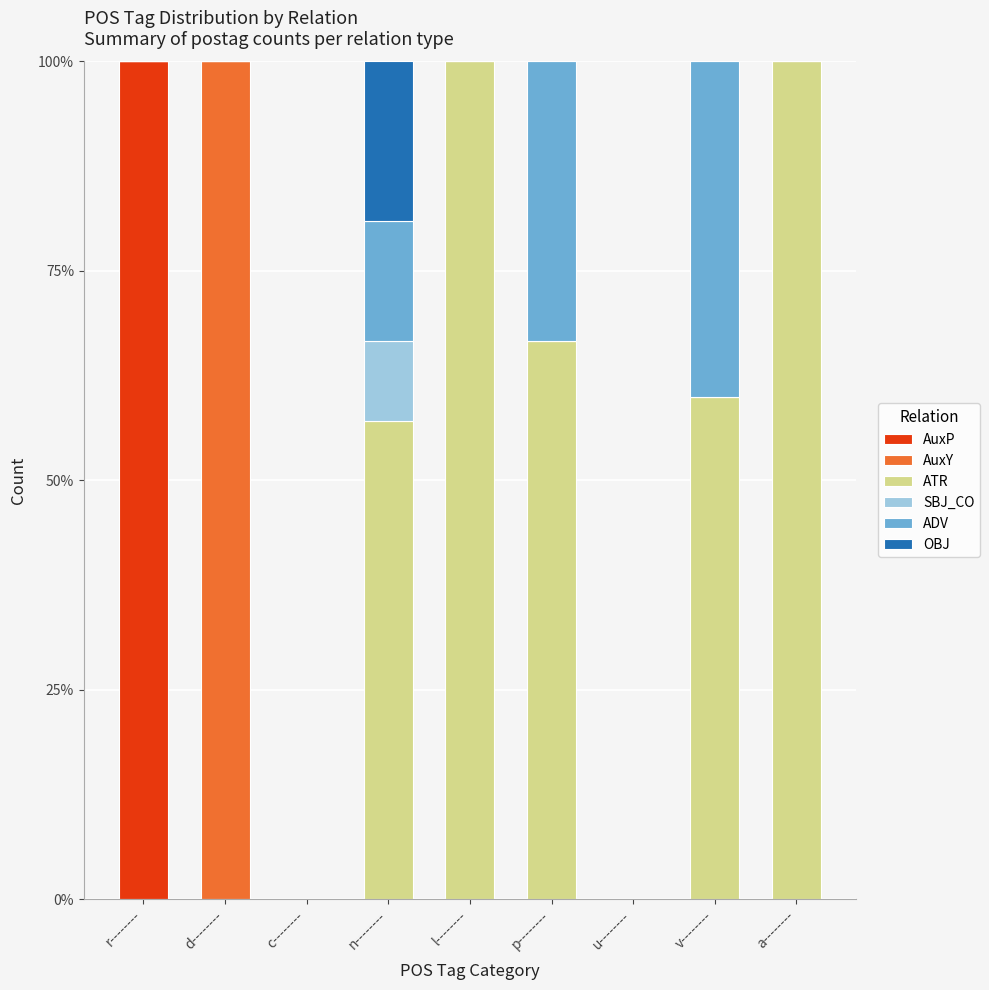

The AuxP series shows 0.0 at d--------. True or false?

True